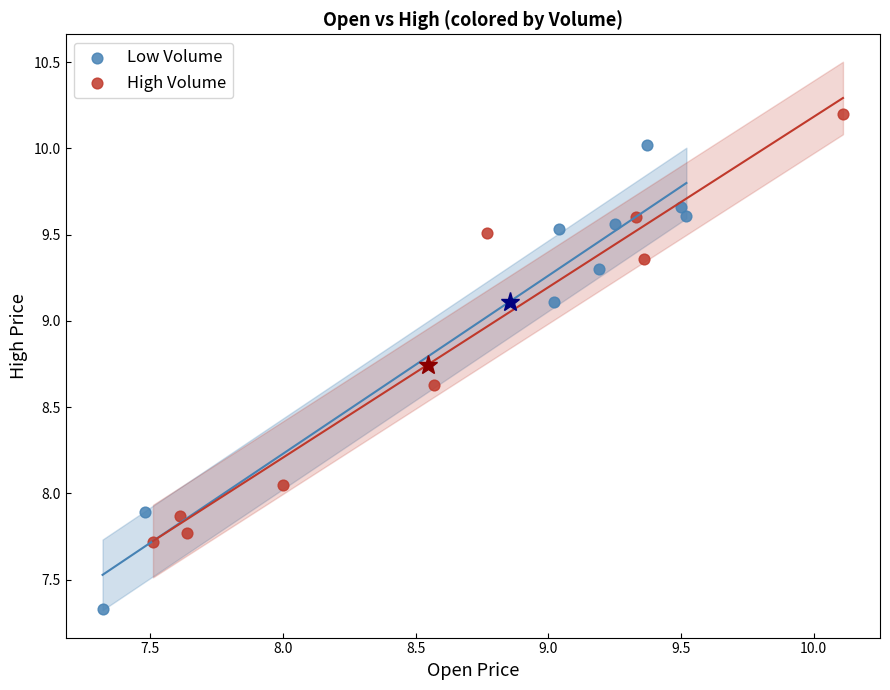

Which series reaches the maximum Y coordinate?

High Volume